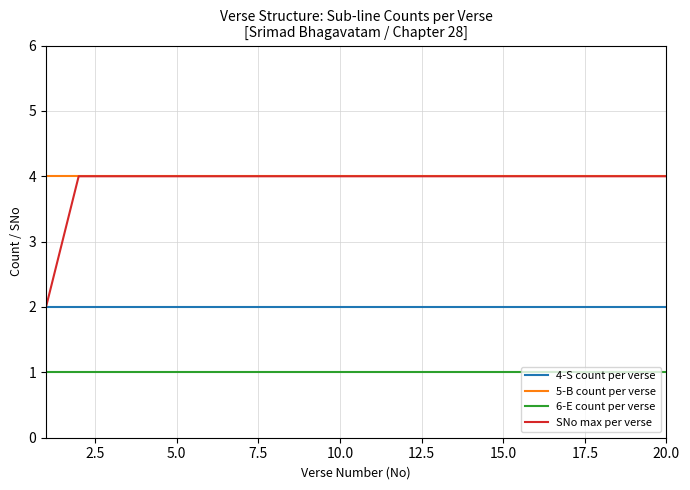

True or false: 5-B count per verse and 6-E count per verse cross at least once.

False